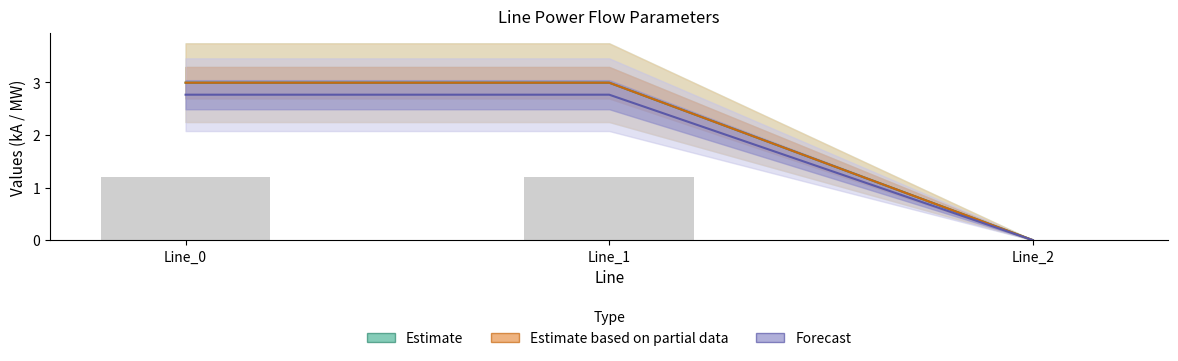

What is the difference between the maximum and minimum values in the pf_ikss_b_from_ka series?

3.0